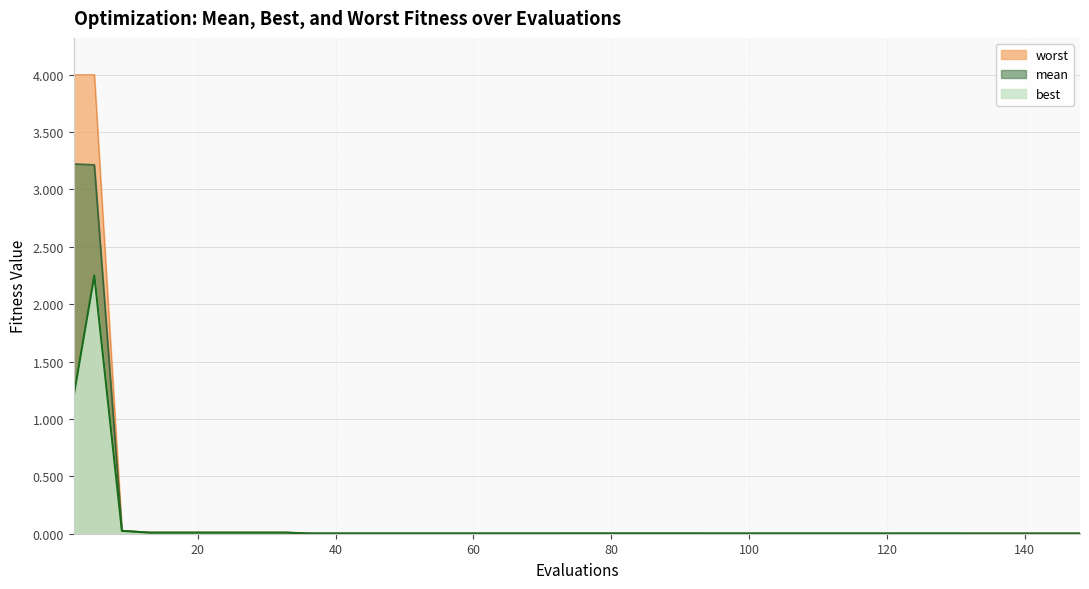

Reading left to right, list all the values displayed in this chart.

mean: 2=3.2	5=3.2	9=0.0	13=0.0	17=0.0	21=0.0	25=0.0	29=0.0	33=0.0	36=0.0	40=0.0	44=0.0	48=0.0	52=0.0	56=0.0	60=0.0	64=0.0	68=0.0	72=0.0	73=0.0	77=0.0	81=0.0	85=0.0	89=0.0	93=0.0	94=0.0	98=0.0	102=0.0	106=0.0	110=0.0	114=0.0	118=0.0	122=0.0	126=0.0	130=0.0	132=0.0	136=0.0	140=0.0	144=0.0	148=0.0
best: 2=1.2	5=2.3	9=0.0	13=0.0	17=0.0	21=0.0	25=0.0	29=0.0	33=0.0	36=0.0	40=0.0	44=0.0	48=0.0	52=0.0	56=0.0	60=0.0	64=0.0	68=0.0	72=0.0	73=0.0	77=0.0	81=0.0	85=0.0	89=0.0	93=0.0	94=0.0	98=0.0	102=0.0	106=0.0	110=0.0	114=0.0	118=0.0	122=0.0	126=0.0	130=0.0	132=0.0	136=0.0	140=0.0	144=0.0	148=0.0
worst: 2=4.0	5=4.0	9=0.0	13=0.0	17=0.0	21=0.0	25=0.0	29=0.0	33=0.0	36=0.0	40=0.0	44=0.0	48=0.0	52=0.0	56=0.0	60=0.0	64=0.0	68=0.0	72=0.0	73=0.0	77=0.0	81=0.0	85=0.0	89=0.0	93=0.0	94=0.0	98=0.0	102=0.0	106=0.0	110=0.0	114=0.0	118=0.0	122=0.0	126=0.0	130=0.0	132=0.0	136=0.0	140=0.0	144=0.0	148=0.0